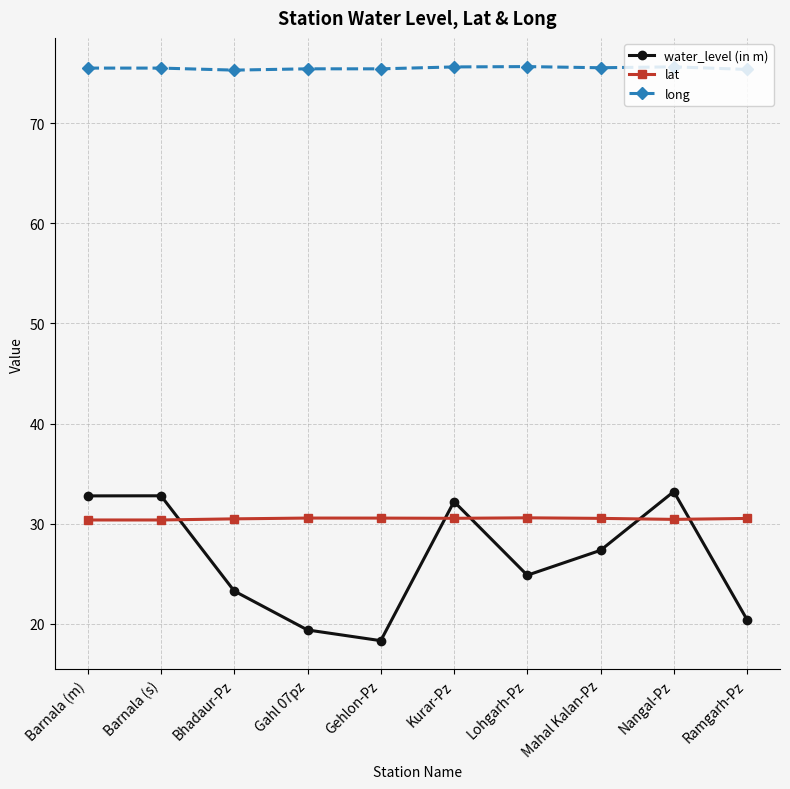

What is the spread (max minus min) of values at Nangal-Pz?

45.2